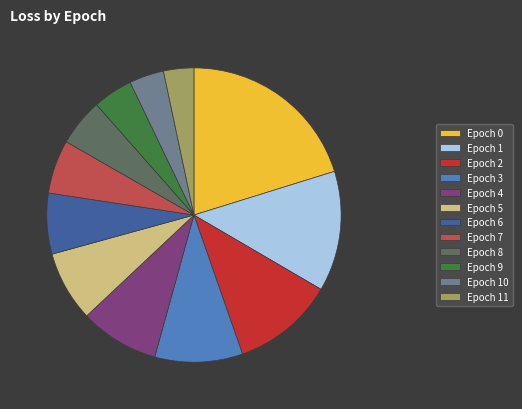

True or false: Epoch 3 accounts for 10% of the total.

True